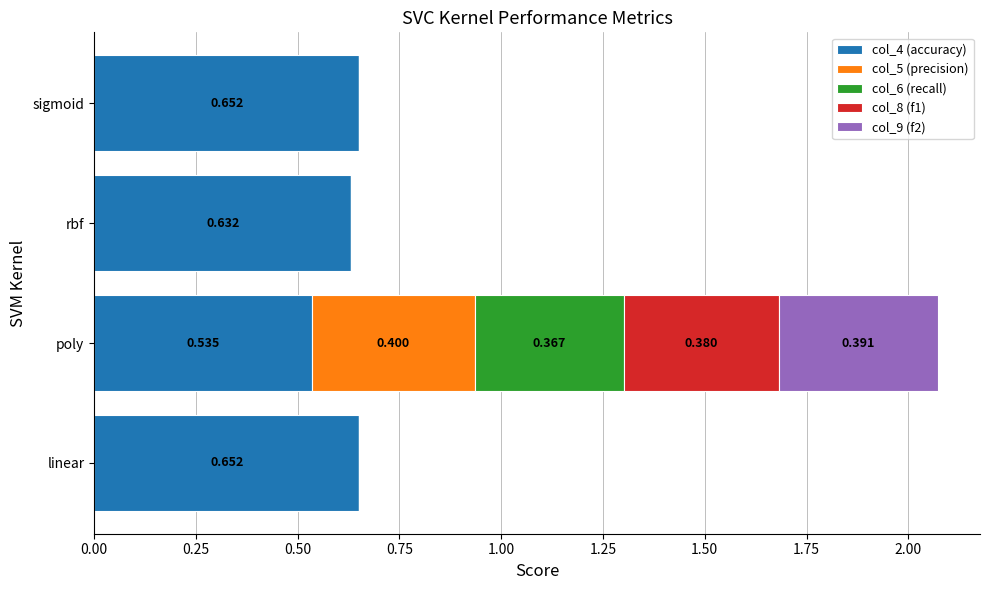

At which category is the sum across all series the highest?

poly